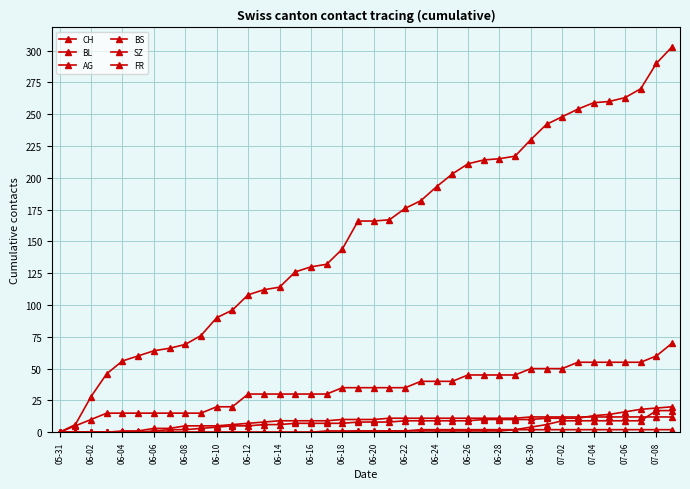

How many categories are shown in the chart?

40